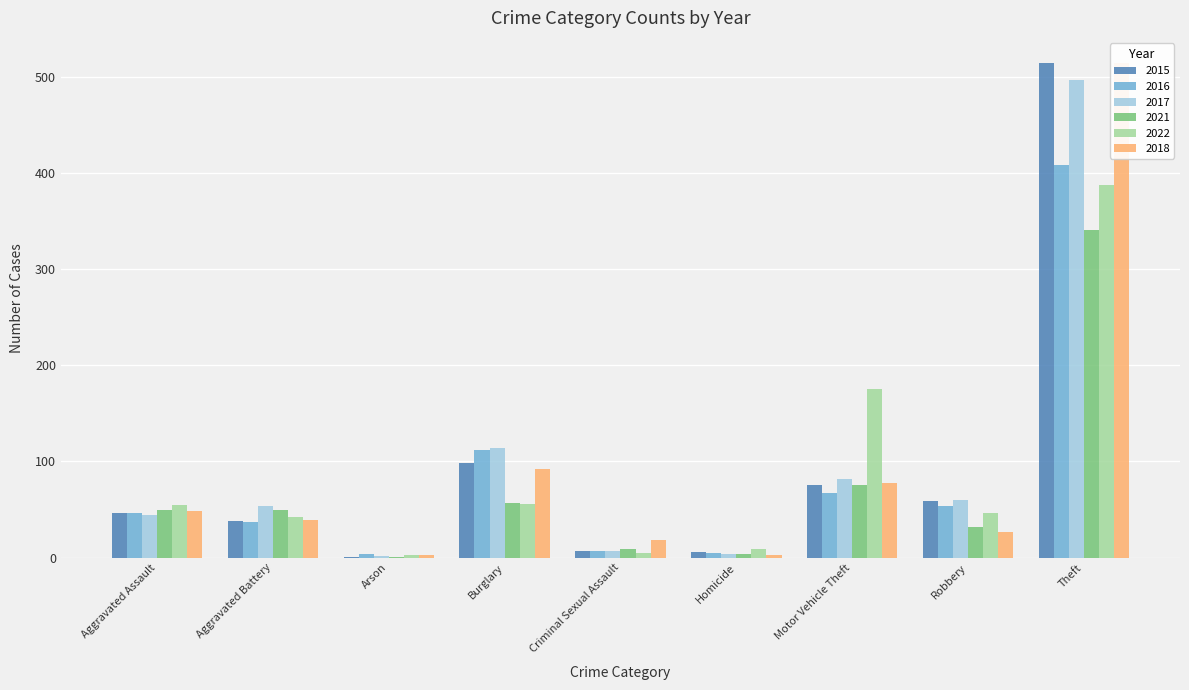

At which label does 2021 reach its minimum?

Arson